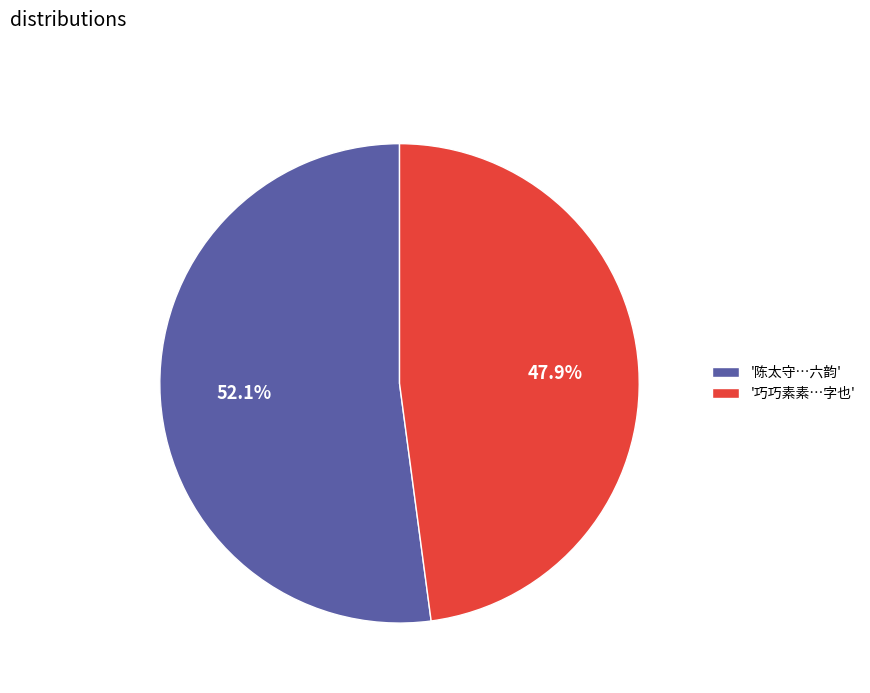

What is the ratio of the value at '巧巧素素…字也' to the value at '陈太守…六韵'?

0.9